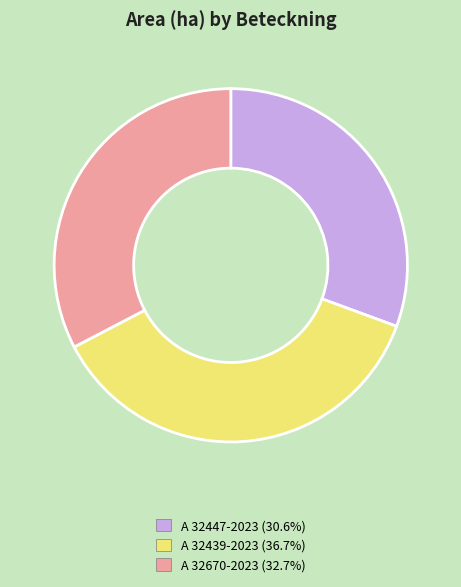

Combined, do A 32447-2023 (30.6%) and A 32670-2023 (32.7%) account for over 50%?

Yes